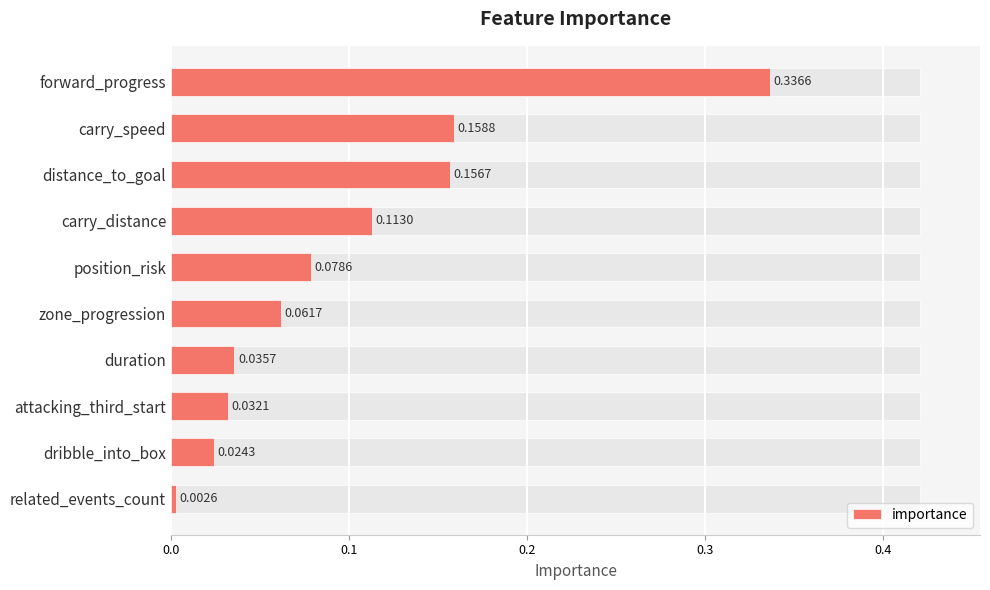

How many categories are shown in the chart?

10